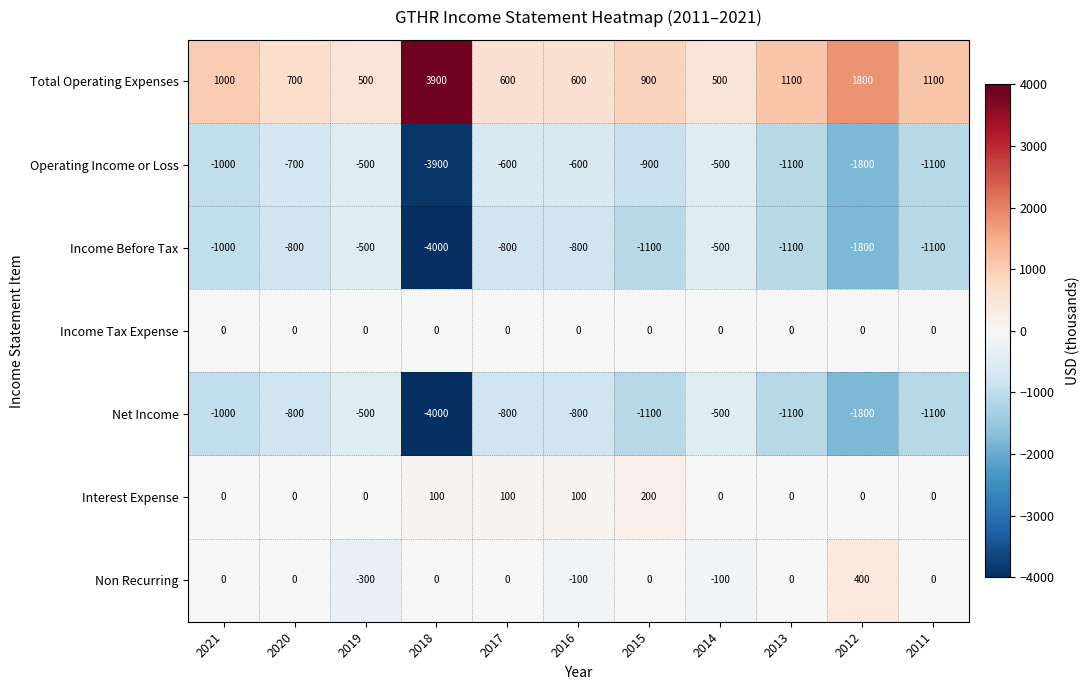

Where is Total Operating Expenses nearest to the value 2200?

2012